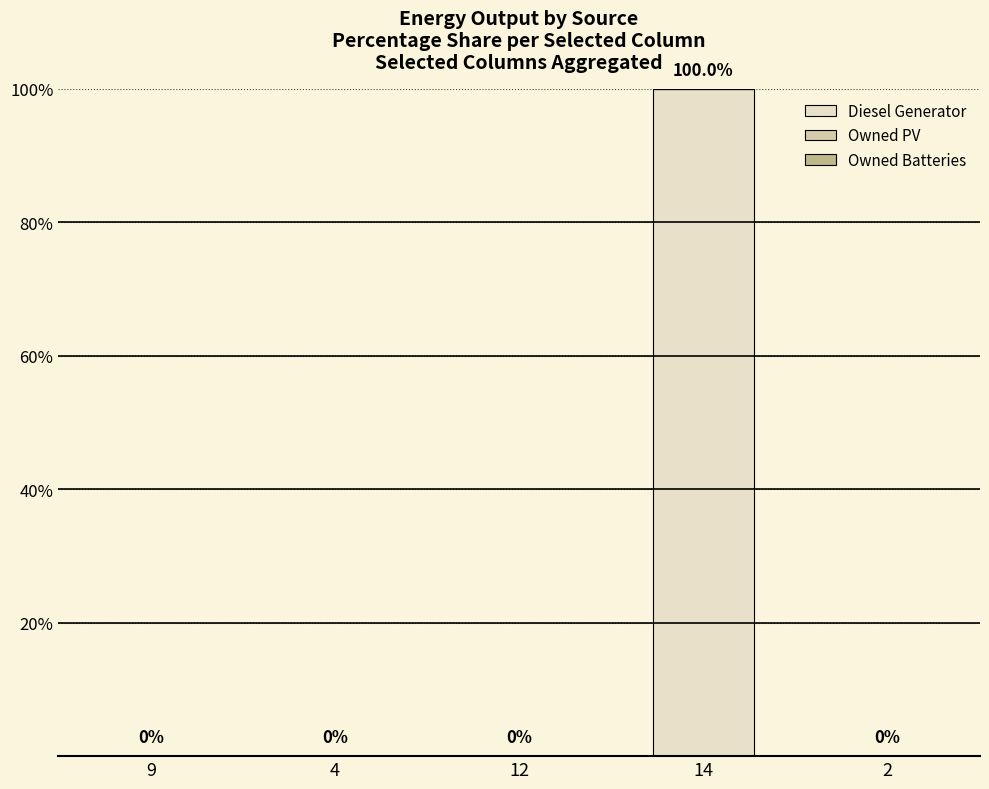

True or false: the data shows 0 at 4.

True